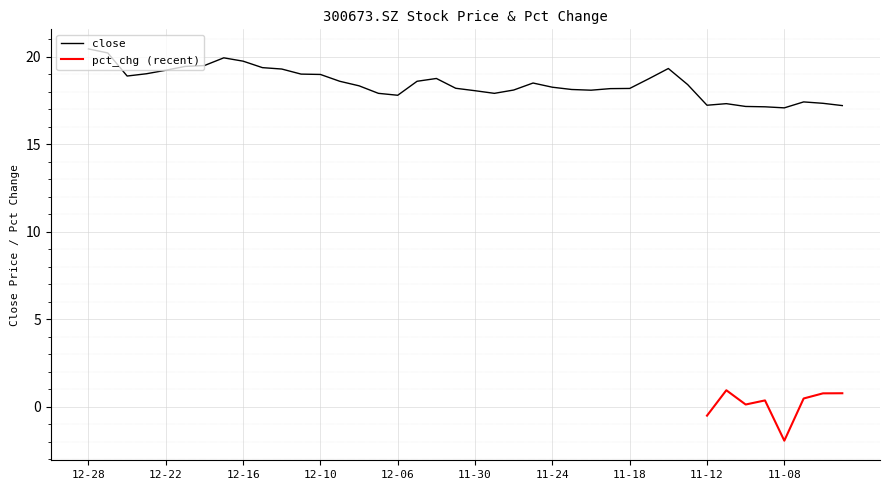

Reading left to right, extract all data points from this chart.

20.4	20.2	18.9	19.0	19.2	19.4	19.5	19.9	19.8	19.4	19.3	19.0	19.0	18.6	18.3	17.9	17.8	18.6	18.8	18.2	18.1	17.9	18.1	18.5	18.3	18.1	18.1	18.2	18.2	18.8	19.3	18.4	17.2	17.3	17.2	17.1	17.1	17.4	17.3	17.2